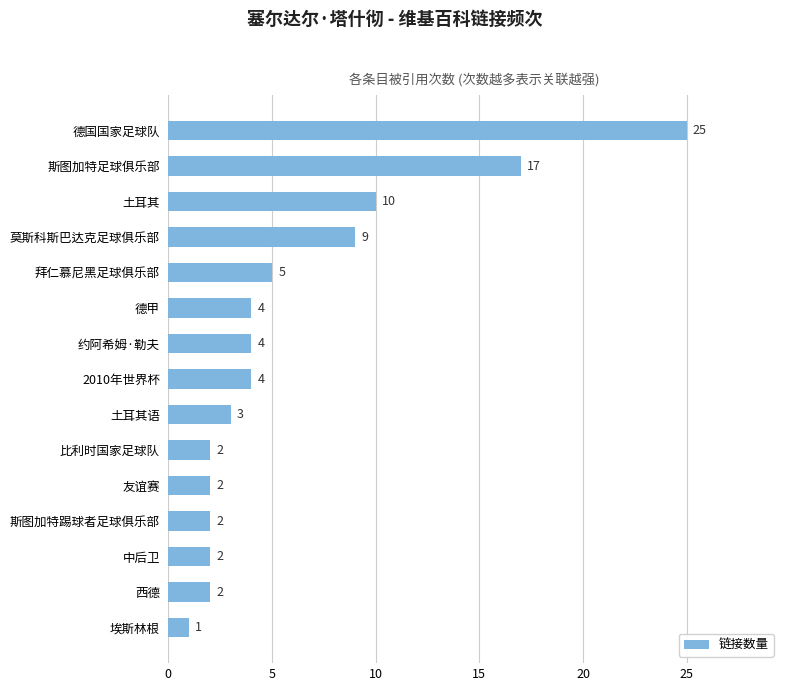

What is the difference between the second highest and second lowest values?

15